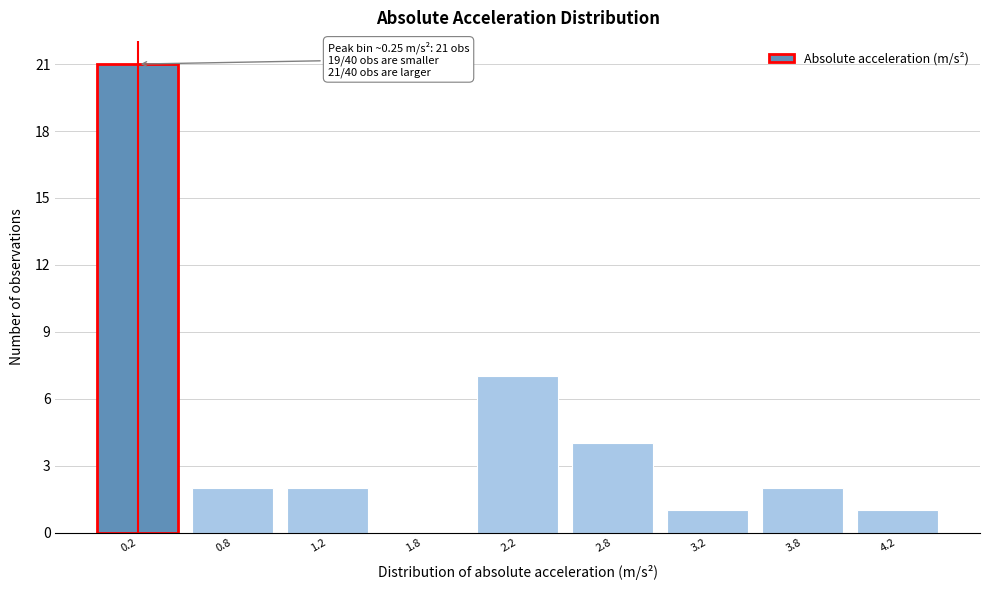

Reading left to right, what are all the values shown in this chart?

0.2=21	0.8=2	1.2=2	1.8=0	2.2=7	2.8=4	3.2=1	3.8=2	4.2=1